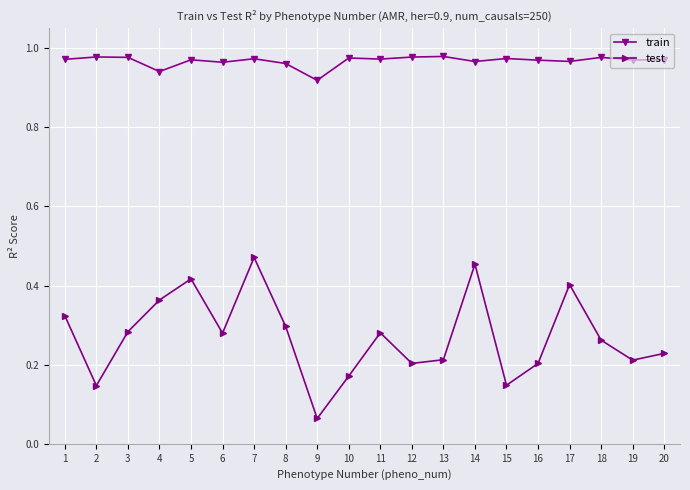

Which series has the largest total across all categories?

train